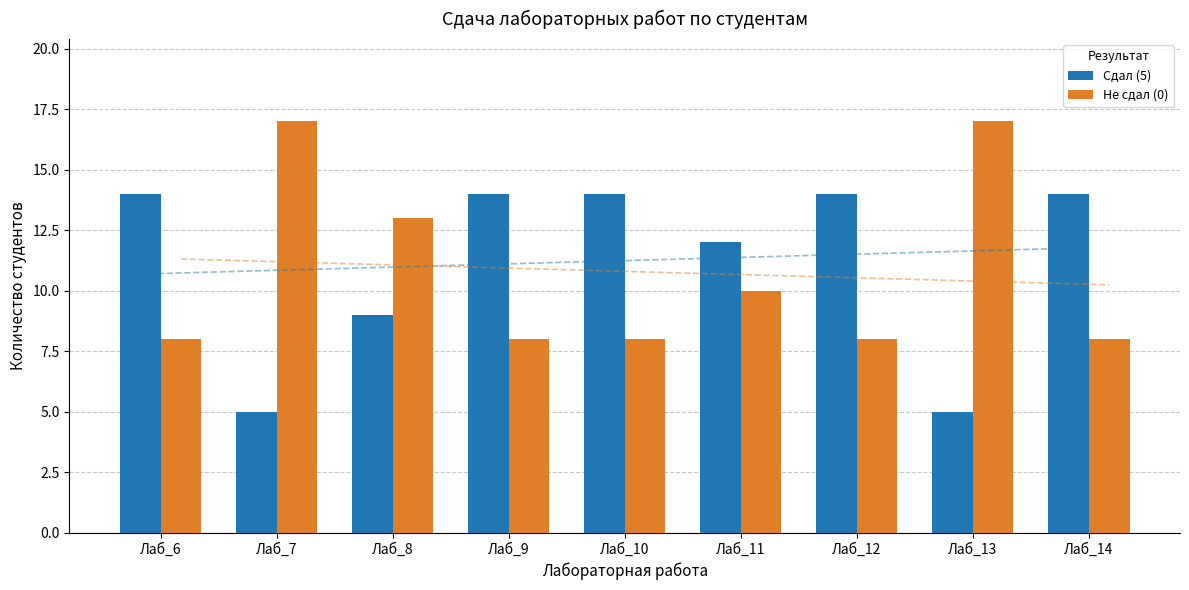

What is the value of the Не сдал (0) bar at the 1st from the left?

8